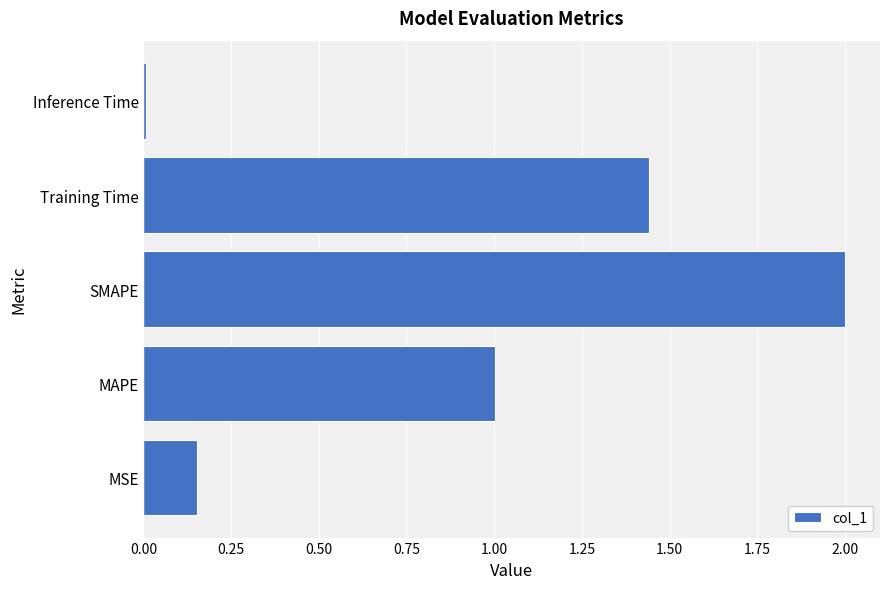

What is the average value?

0.9